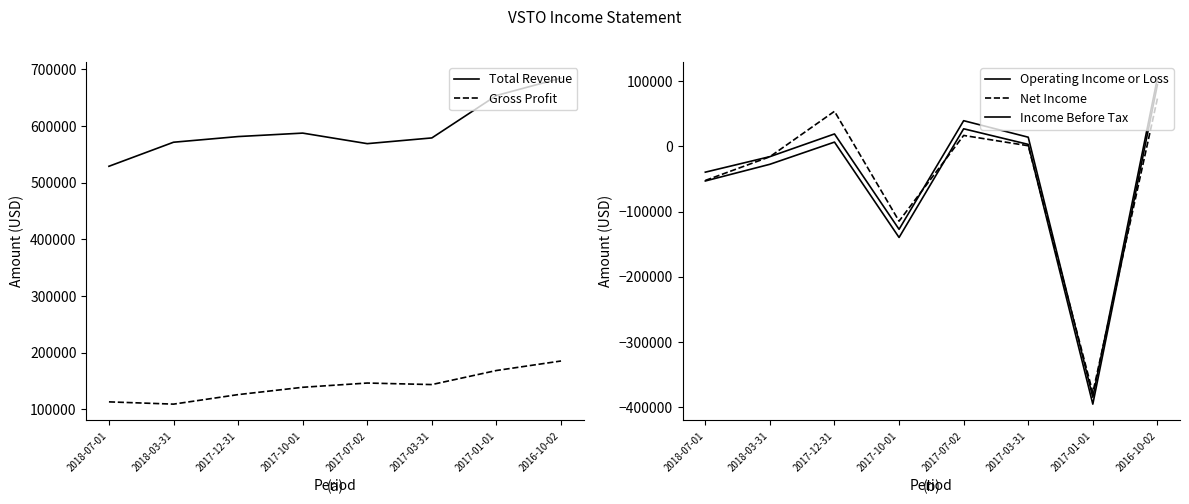

At which category is the sum across all series the highest?

2016-10-02